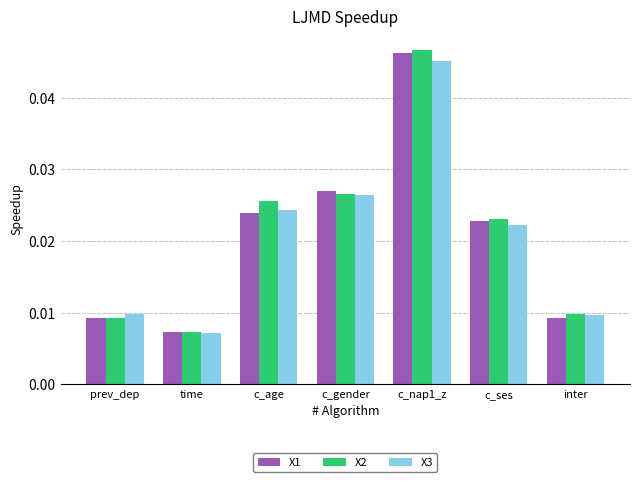

The value of X3 at c_nap1_z is 0.1. True or false?

False